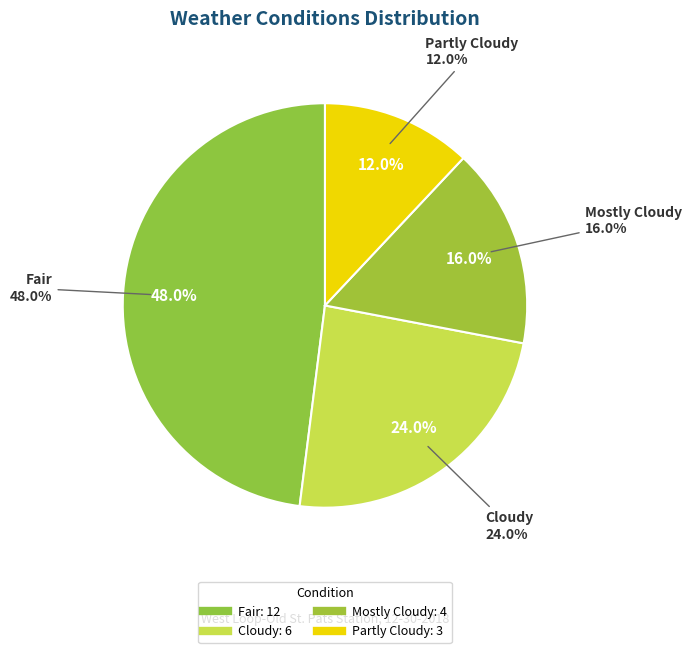

How much of the chart is everything except Partly Cloudy?

88.0%